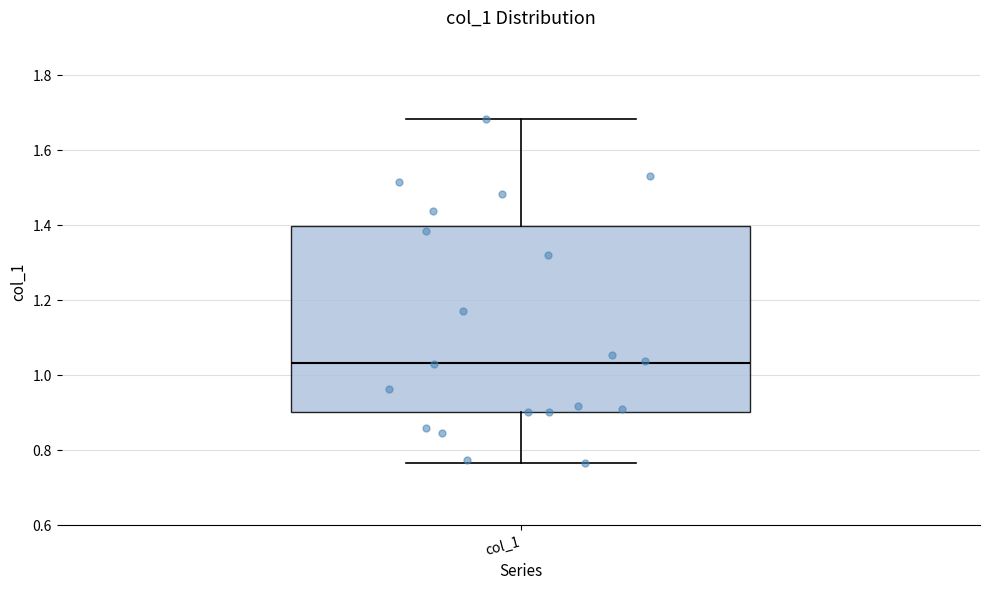

Transcribe this box plot: give where the median line is, the range the box spans, and where the two whiskers end, as read against the y-axis. The values are not printed on the chart, so give them approximately, as read against the axis.

median 1.04, box 0.90 to 1.40, whiskers 0.76 to 1.68